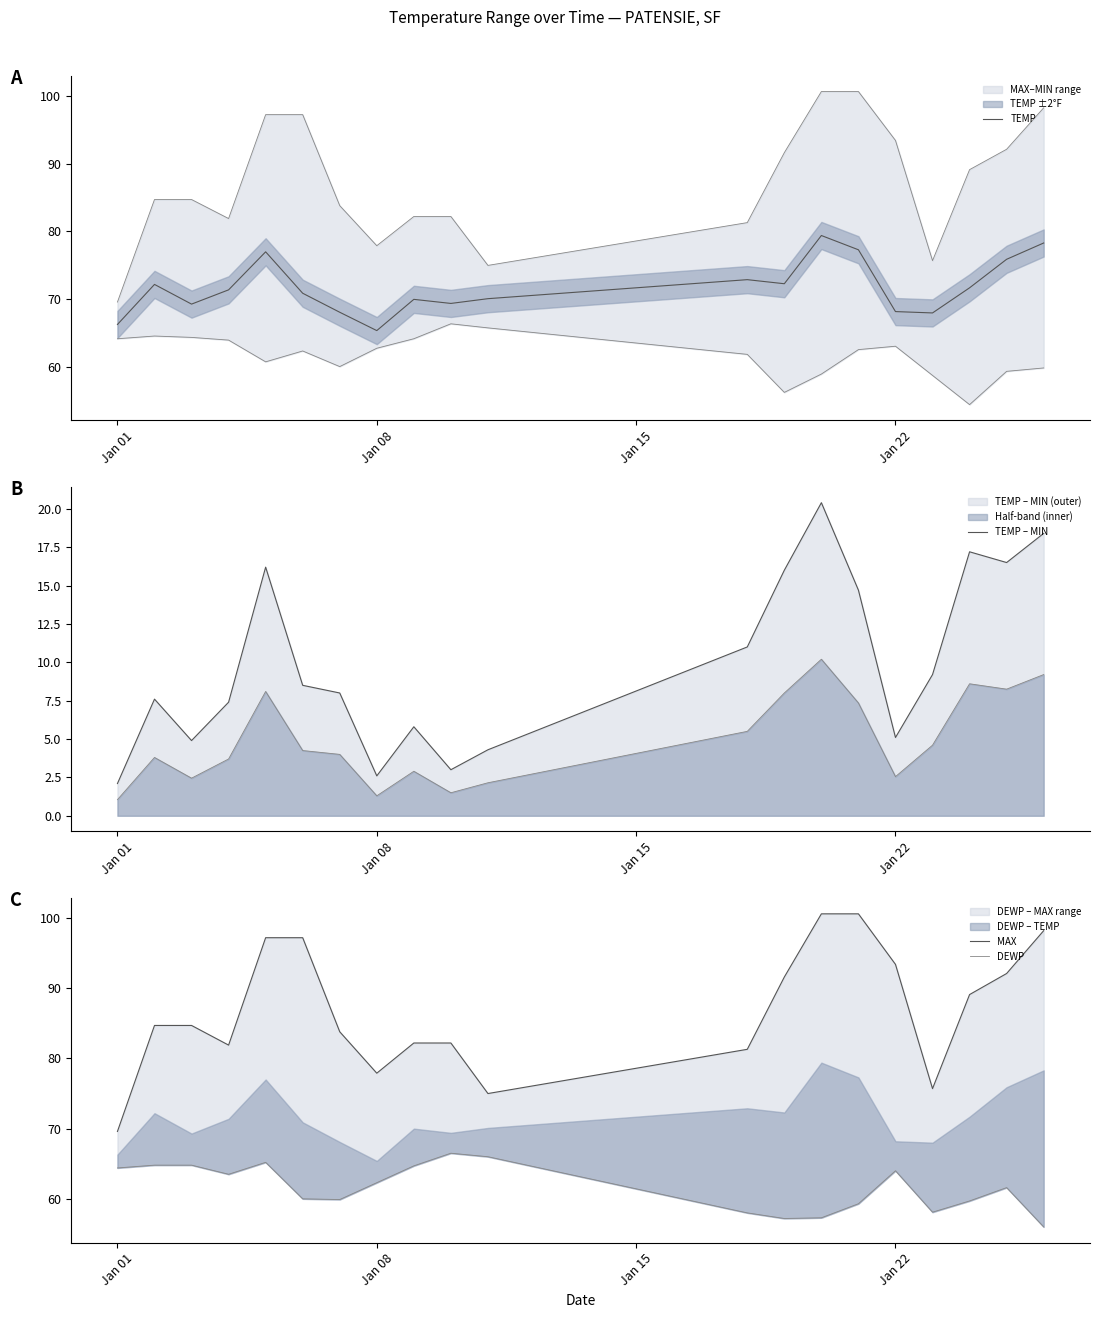

What is the minimum value for TEMP?

65.4